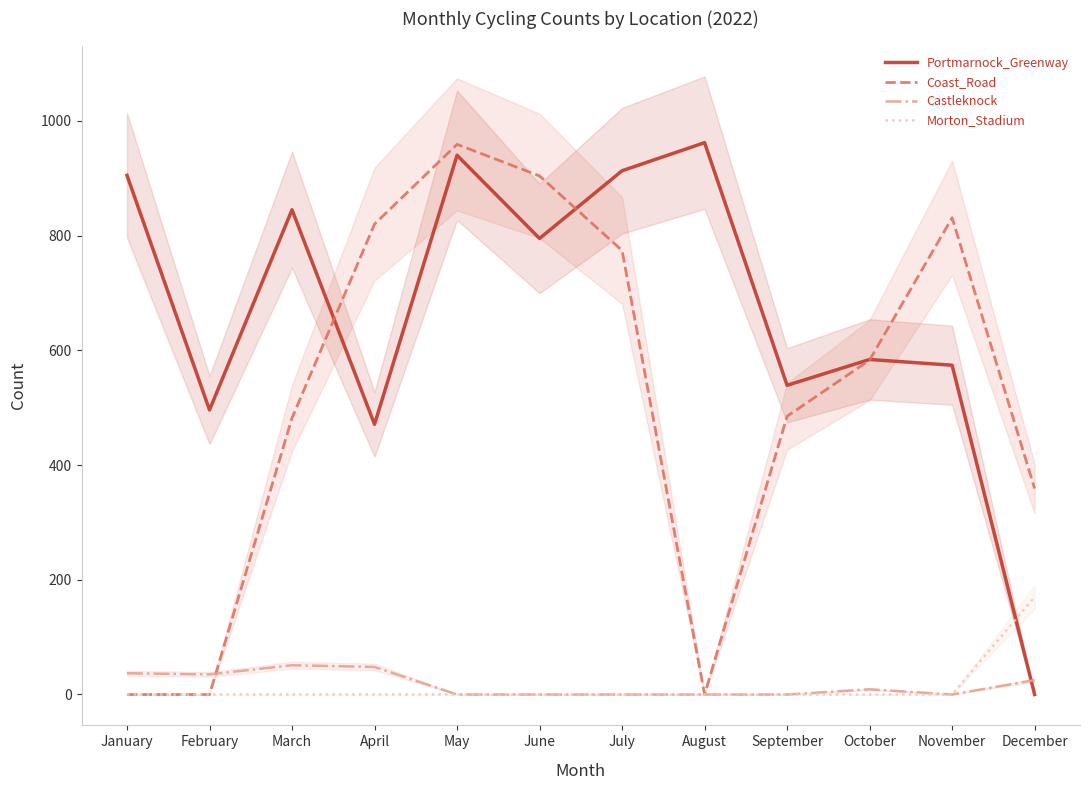

Reading left to right, transcribe all the data shown in this chart.

Portmarnock_Greenway: 905	496	845	471	940	795	913	962	539	584	574	0
Coast_Road: 0	0	482	820	959	904	774	0	485	583	831	359
Castleknock: 37	35	51	48	0	0	0	0	0	9	0	25
Morton_Stadium: 0	0	0	0	0	0	0	0	0	0	0	170